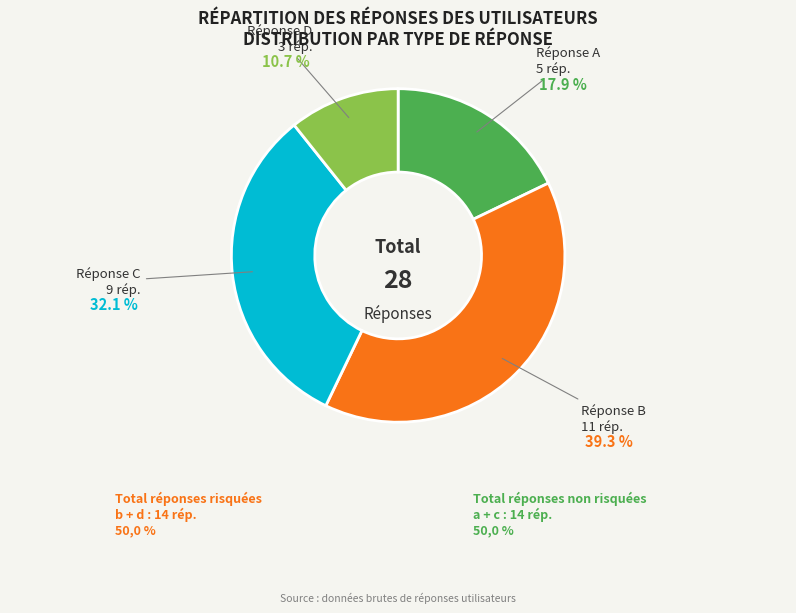

Is there any slice that represents more than half of the pie?

No